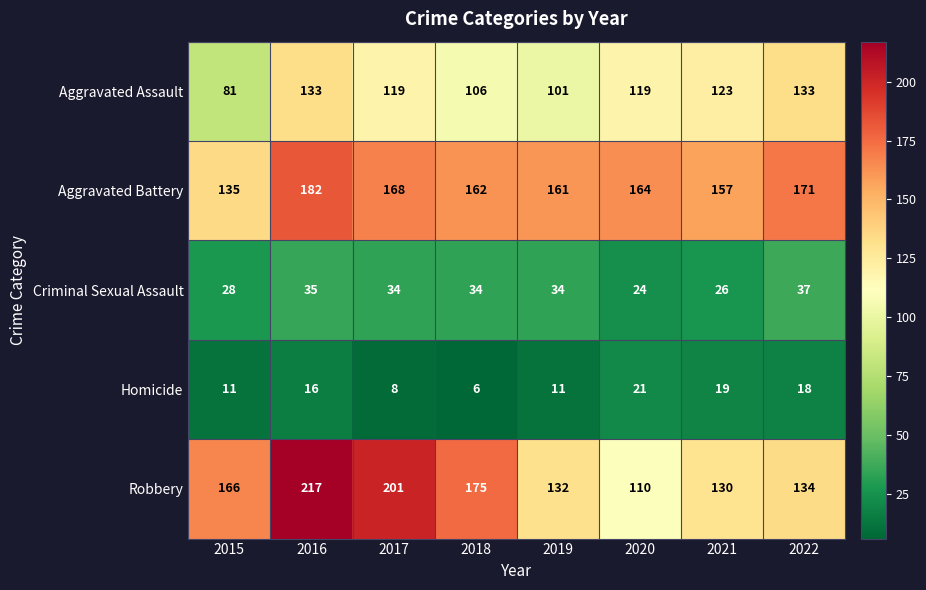

At how many categories does at least one series exceed 46?

8